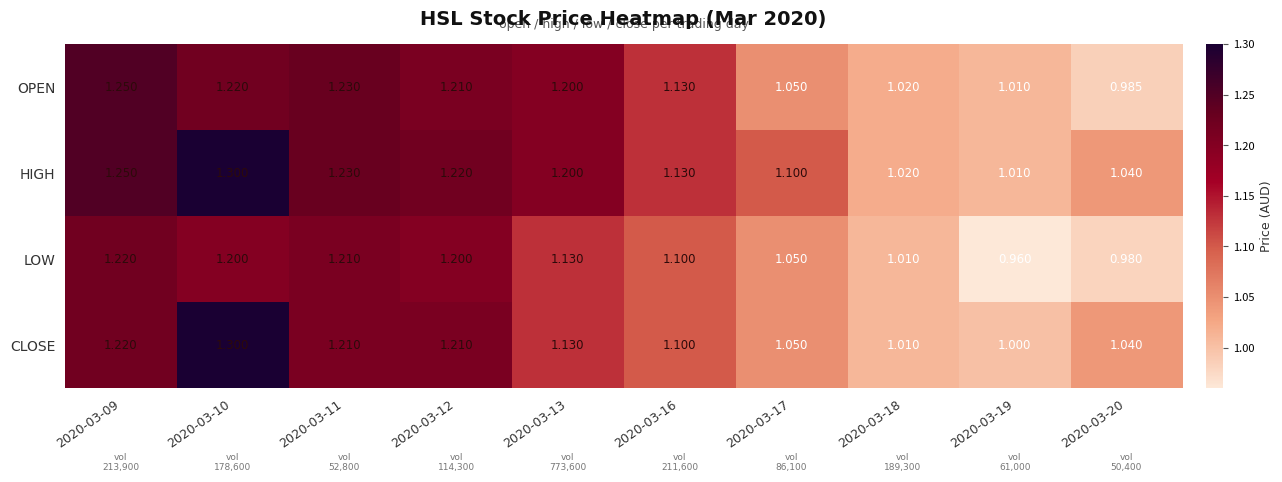

Which series has the largest range (max minus min)?

CLOSE